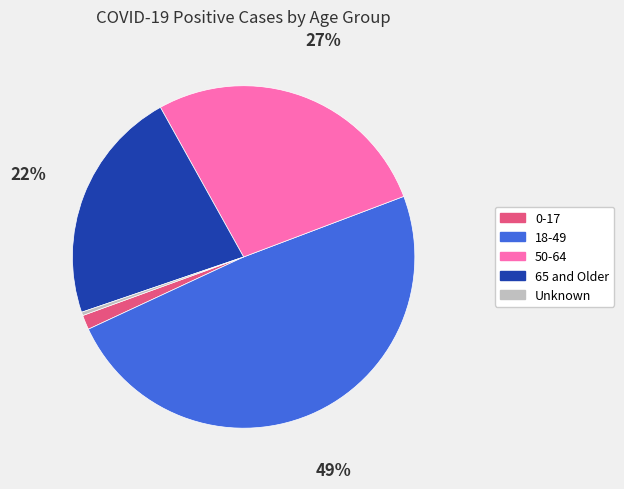

The 50-64 slice represents 27% of the pie. True or false?

True